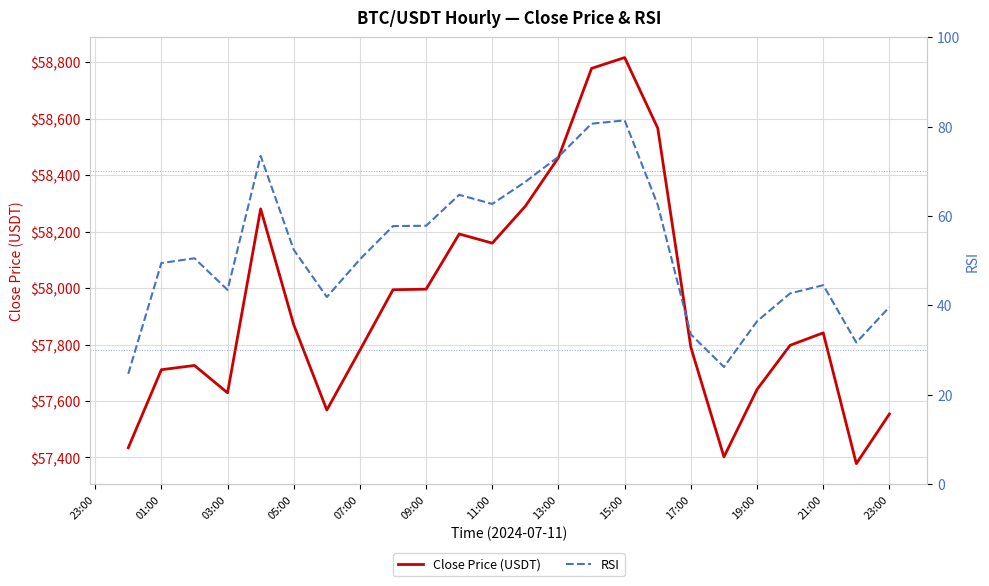

True or false: RSI has more than 1 interior local peaks.

True